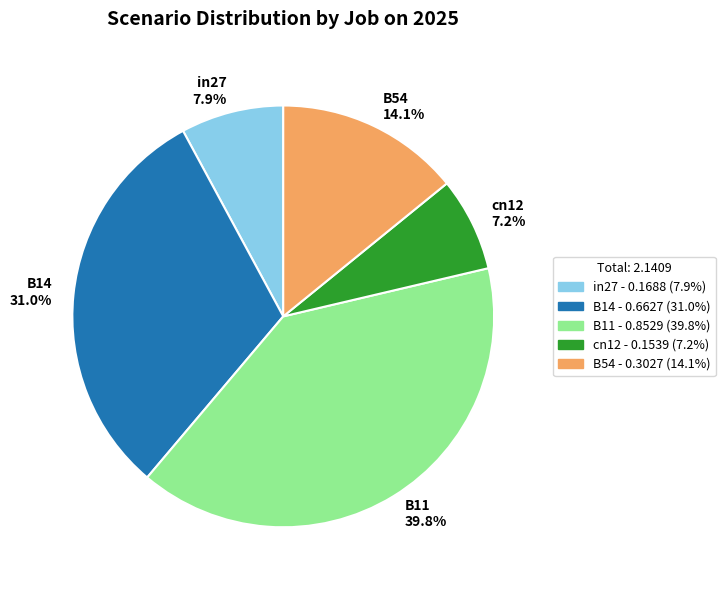

To the nearest percent, what is the combined percentage of B11 and in27?

48%